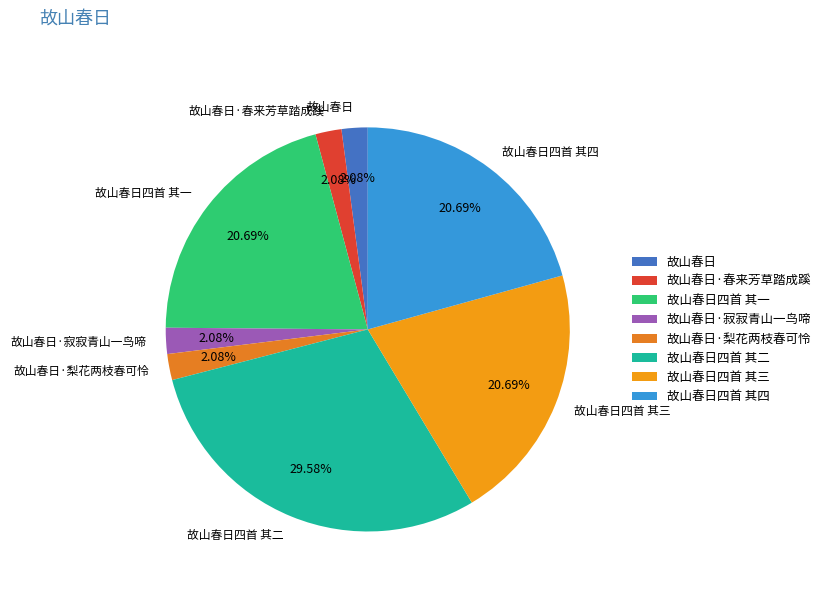

What is the ratio of the value at 故山春日·梨花两枝春可怜 to the value at 故山春日?

1.0